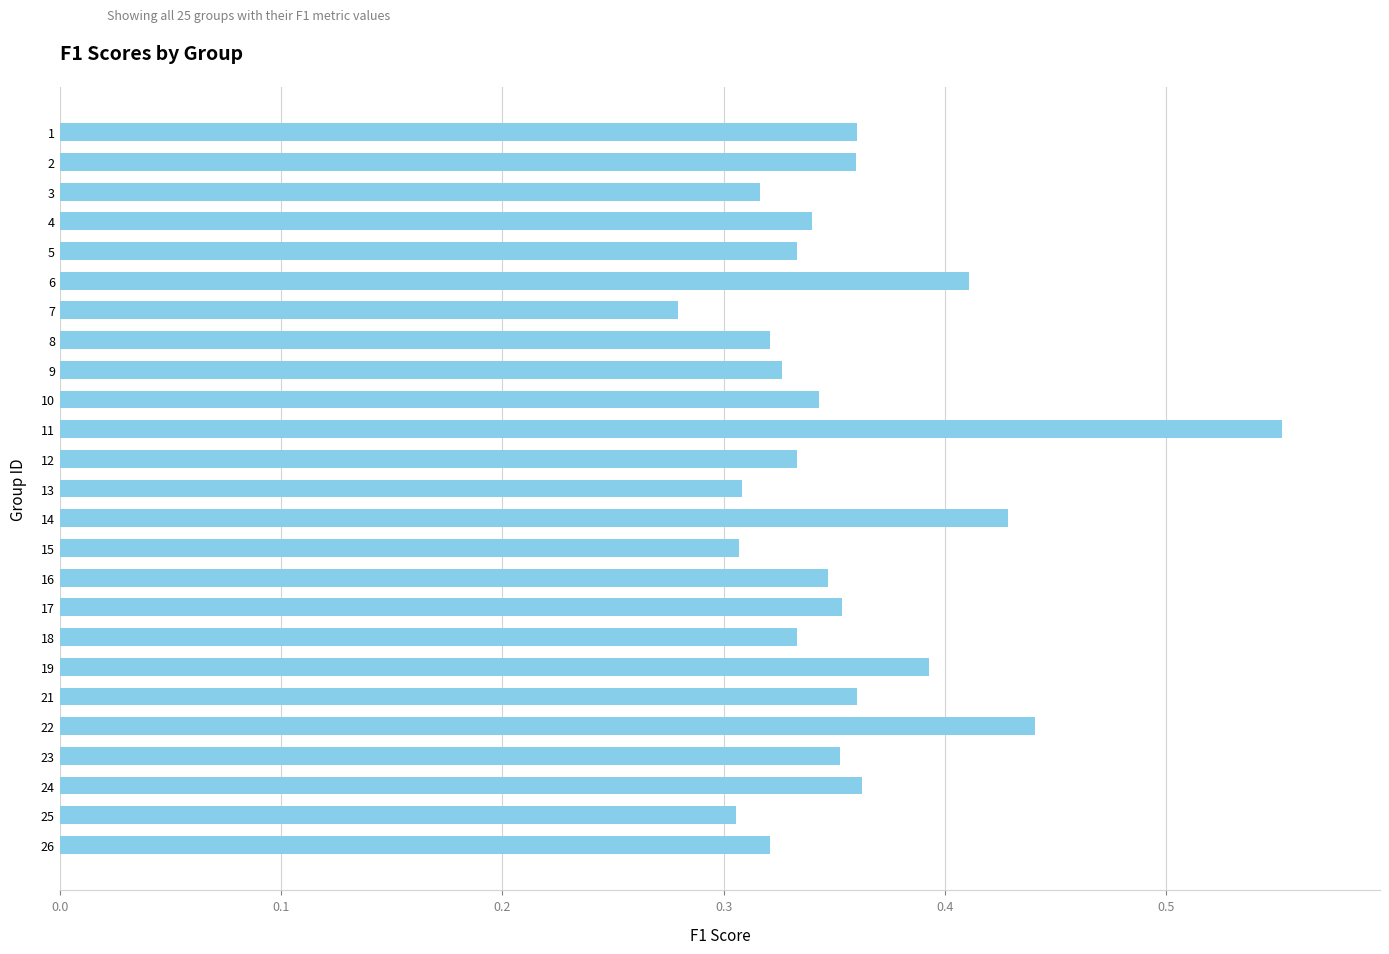

At which label is the value closest to 0?

7